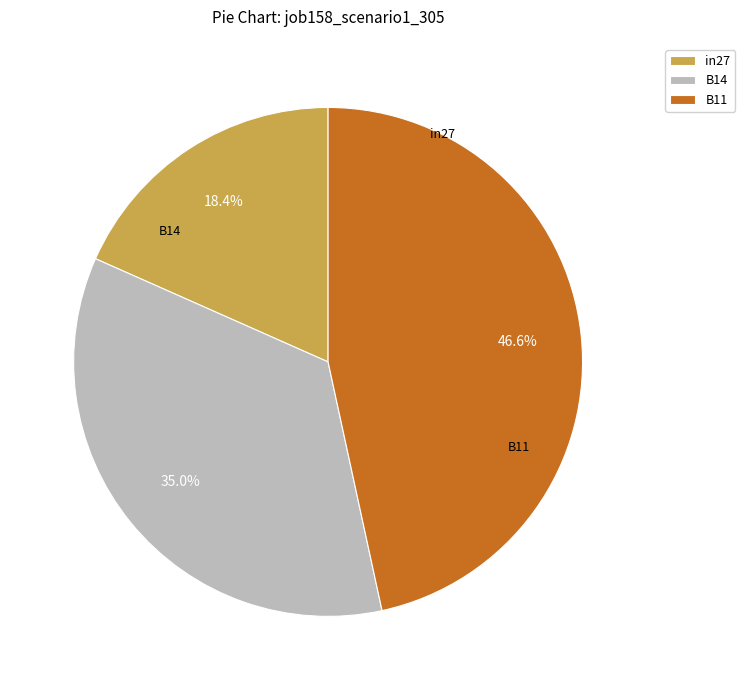

Which category has the biggest portion of the pie?

B11